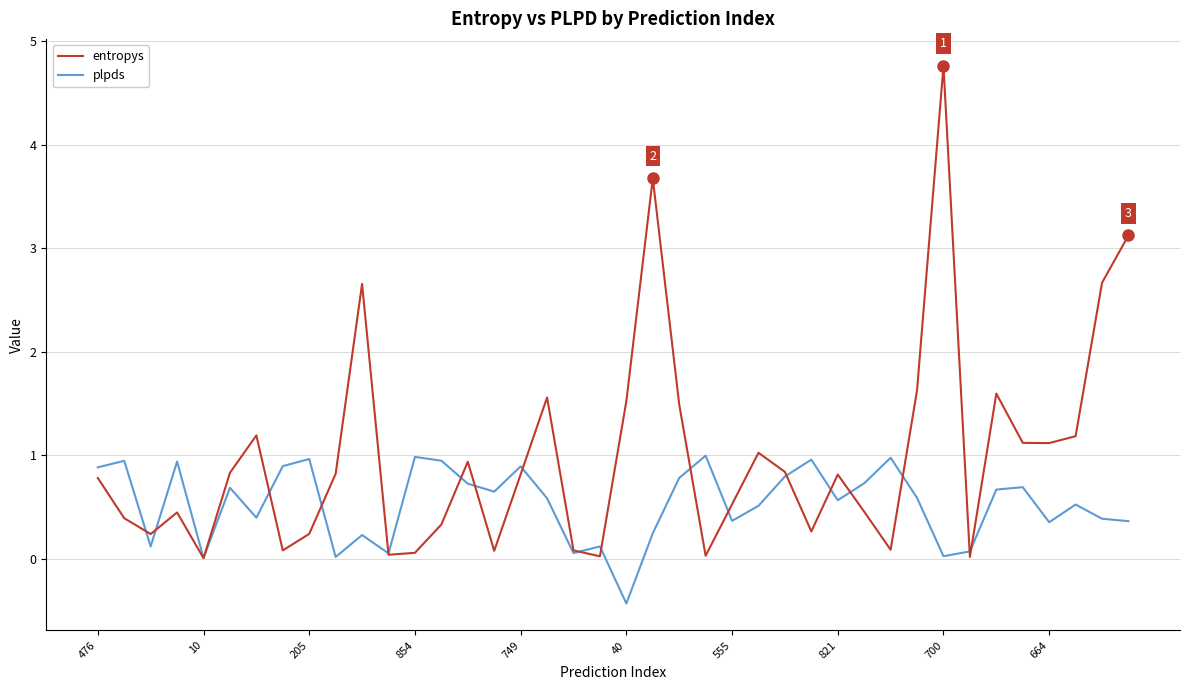

Which series has the largest total across all categories?

entropys